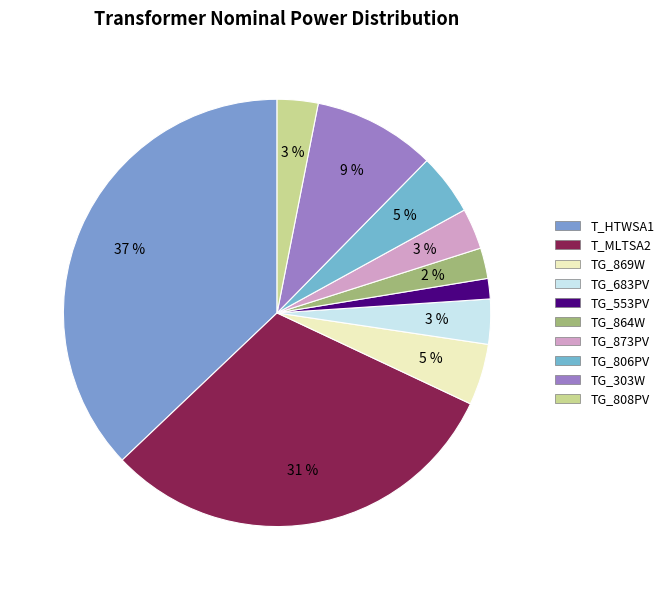

Approximately how many times larger is the value at TG_808PV compared to TG_683PV?

0.9